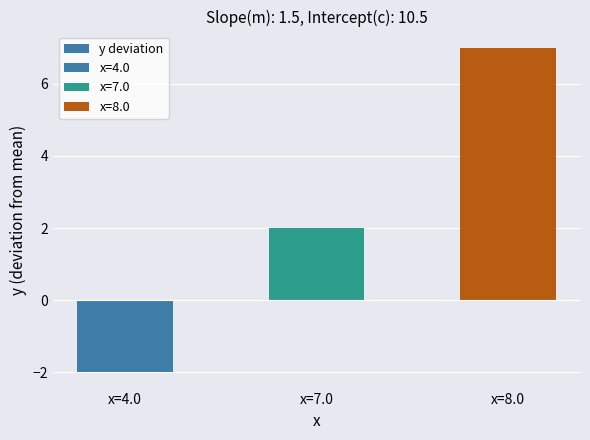

True or false: the data shows 2 at x=7.0.

True